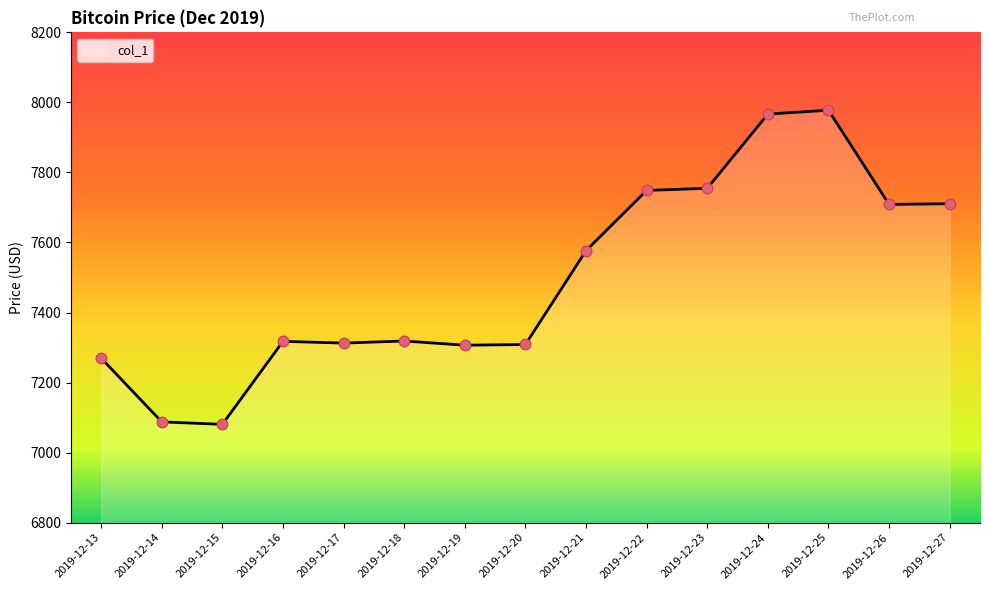

Approximately how many times larger is the value at 2019-12-21 compared to 2019-12-23?

1.0